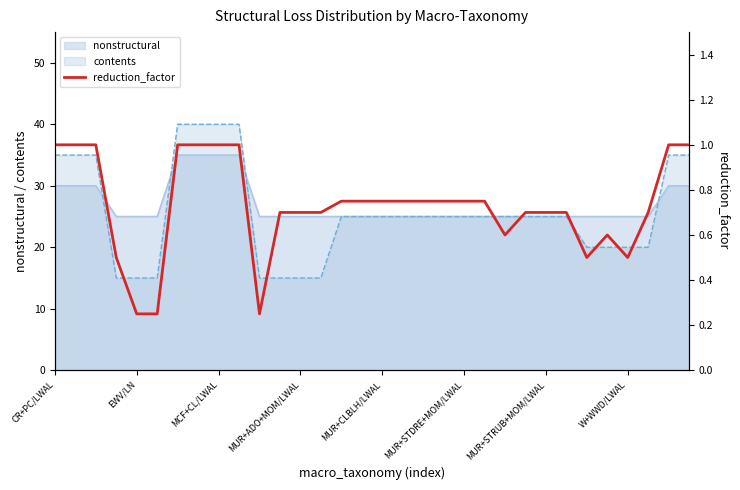

The value of contents at MUR+STRUB+MOM/LWAL is 44. True or false?

False